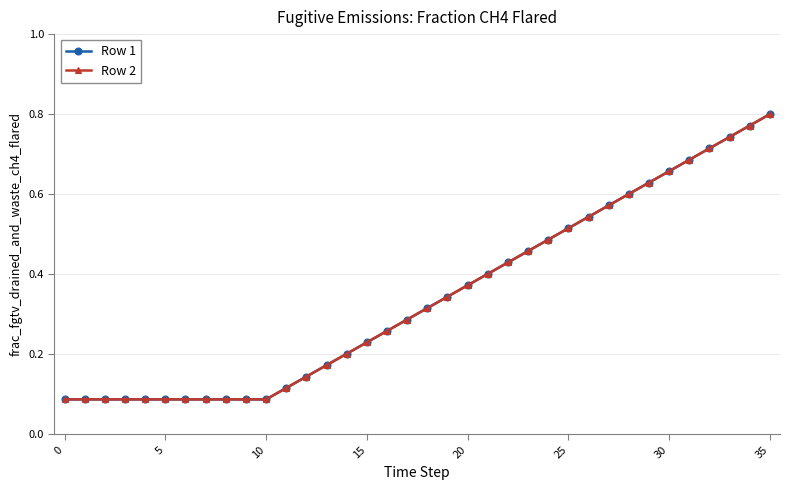

Does the chart have visible grid lines?

Yes